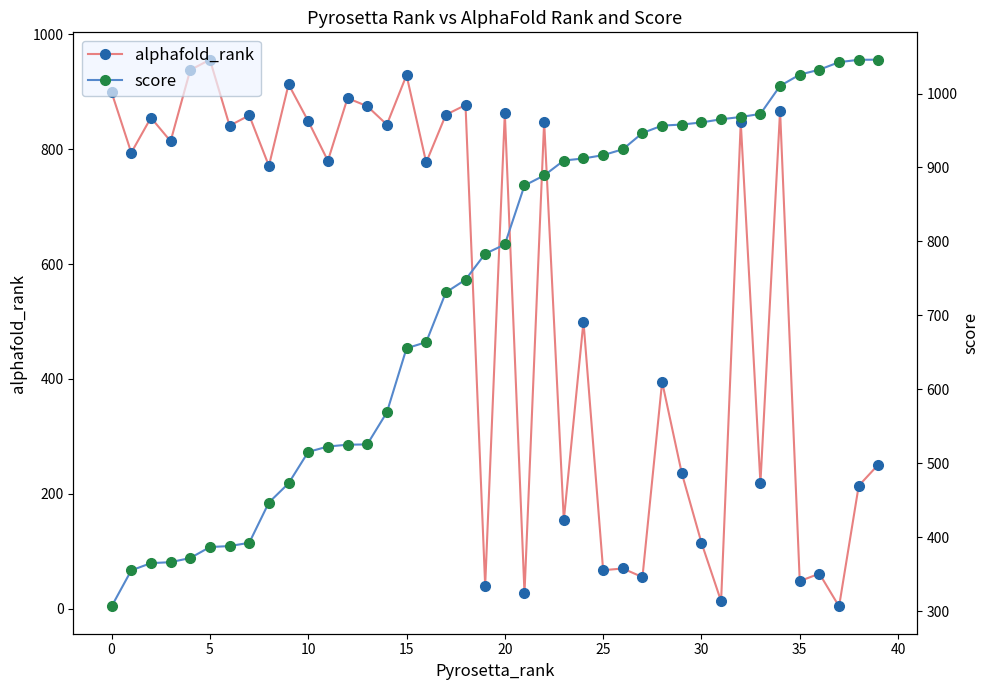

True or false: alphafold_rank has more than 0 points higher than both neighbors.

True